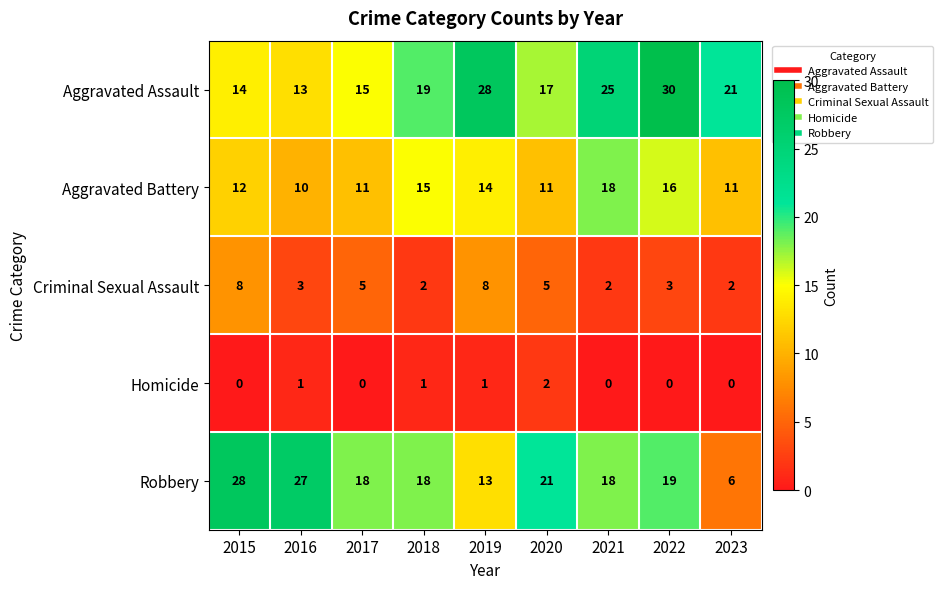

What is the difference between the highest and lowest values at 2017?

18